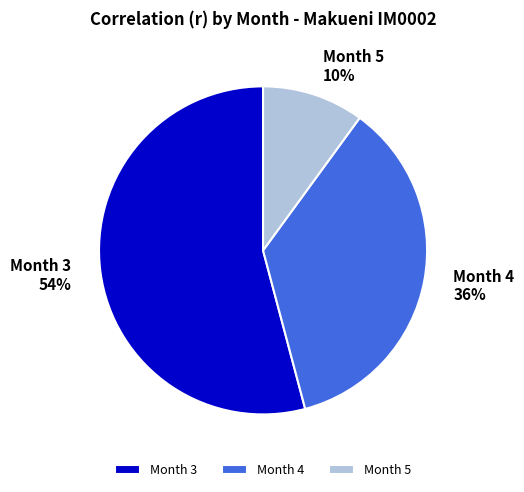

Is the sum of Month 5 and Month 4 greater than half?

No